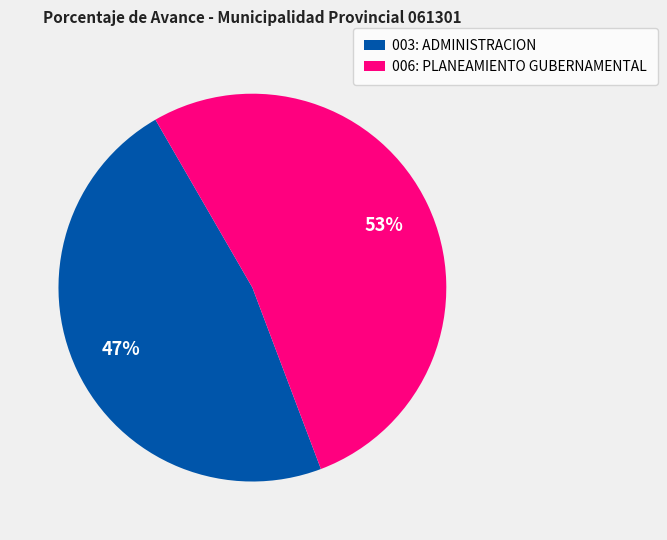

Which slice is the largest?

006: PLANEAMIENTO GUBERNAMENTAL